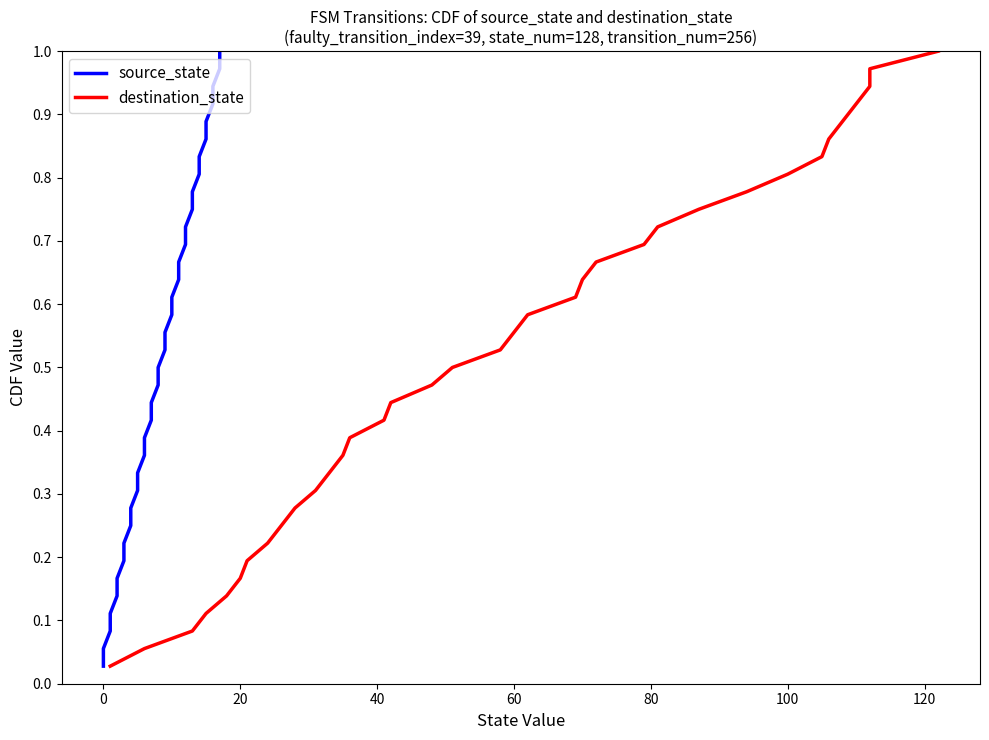

What is the difference between the maximum and minimum values in the source_state series?

1.0